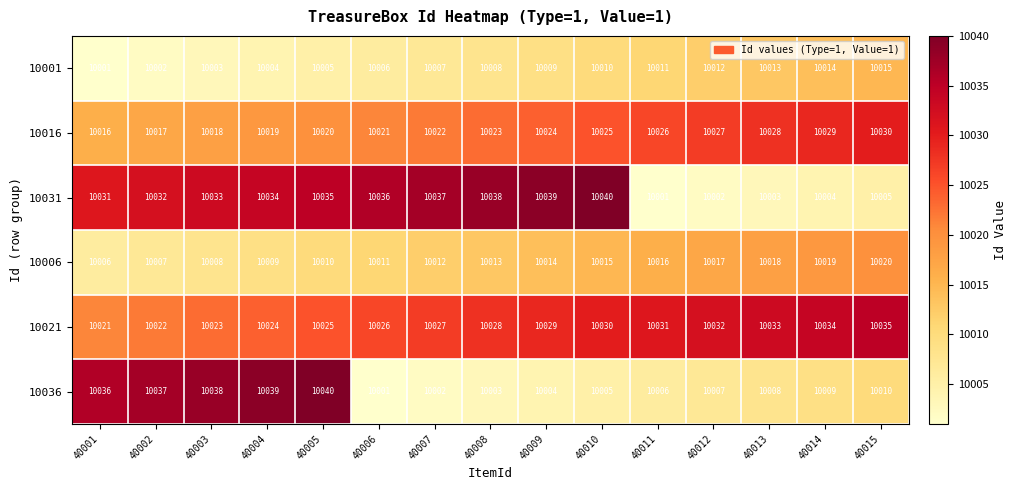

At how many categories does at least one series exceed 10020?

15